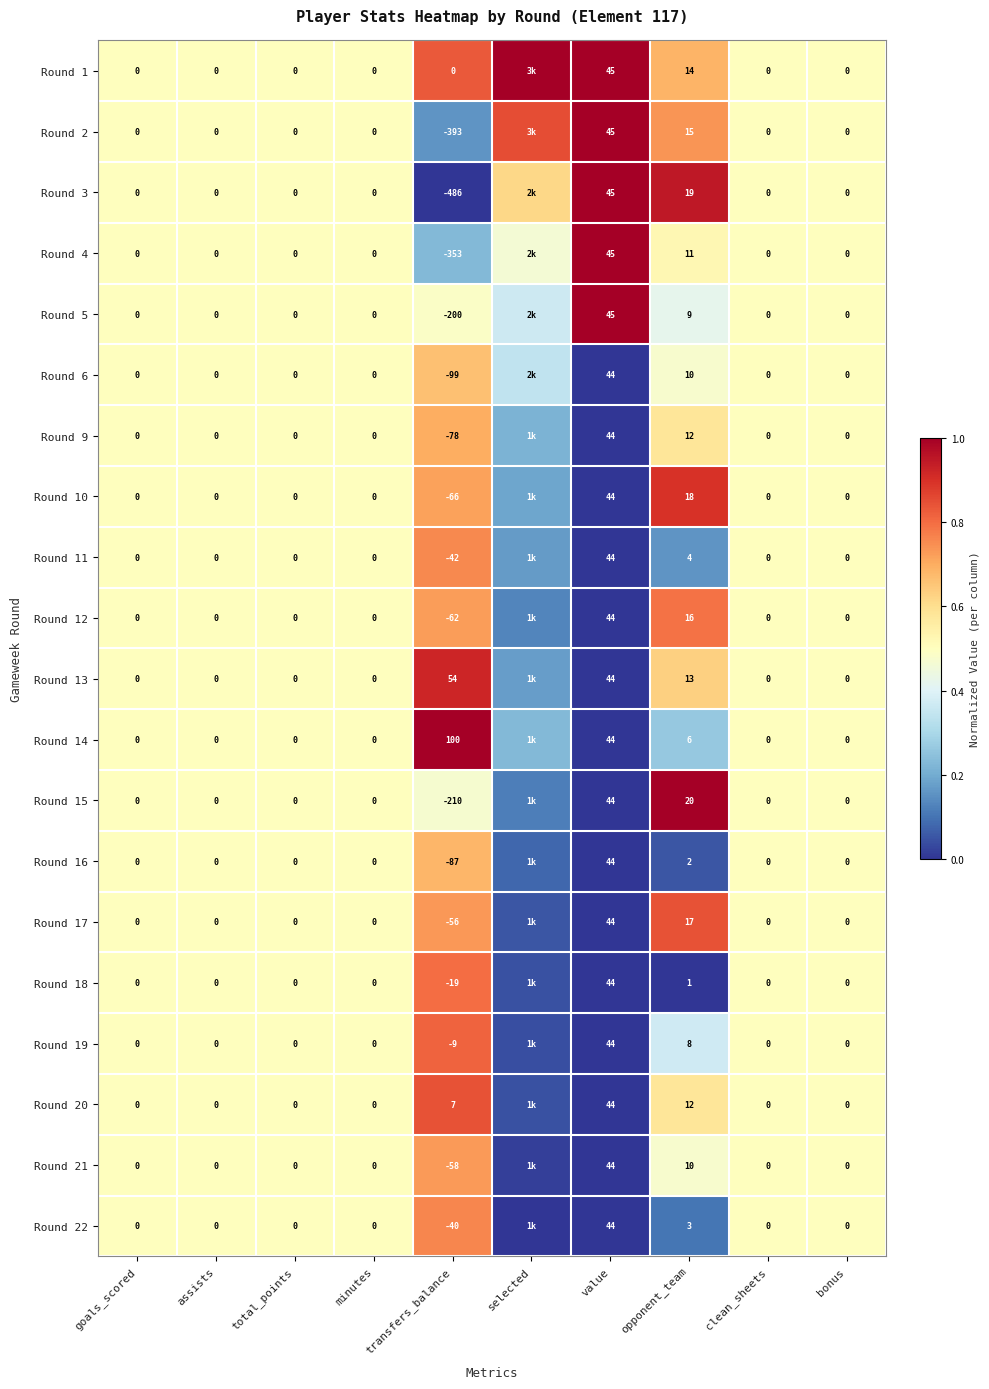

Is the value of Round 12 at value greater than the value of Round 16 at transfers_balance?

Yes